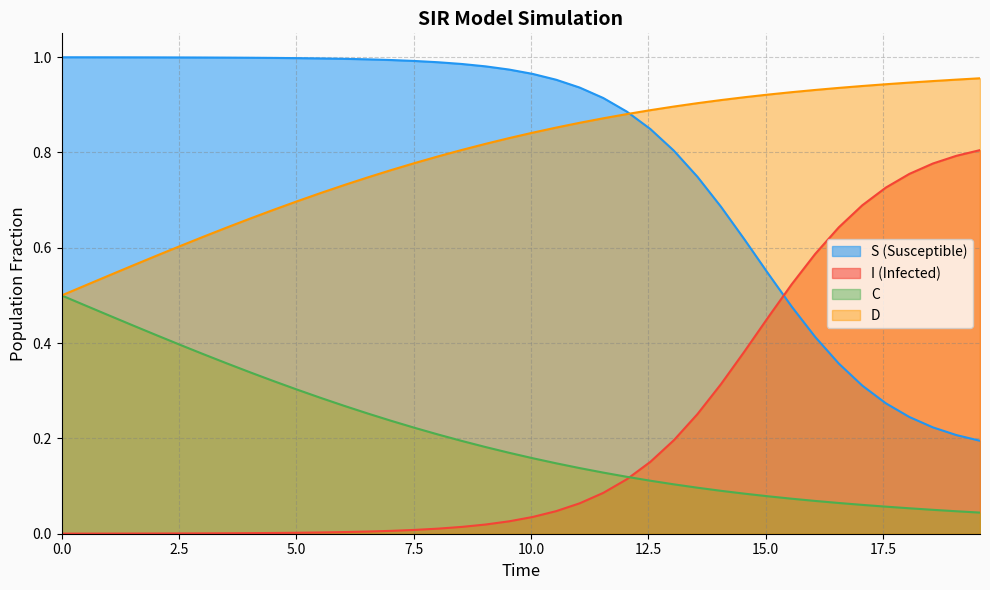

List the series in order of their peak value, highest first.

S (Susceptible), D, I (Infected), C